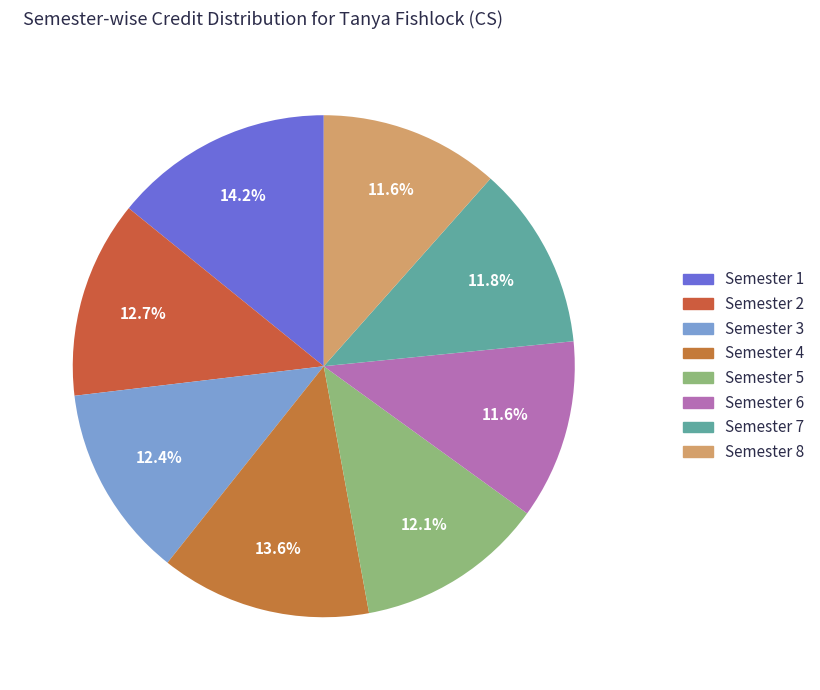

What percentage is the Semester 4 slice, to the nearest percent?

14%